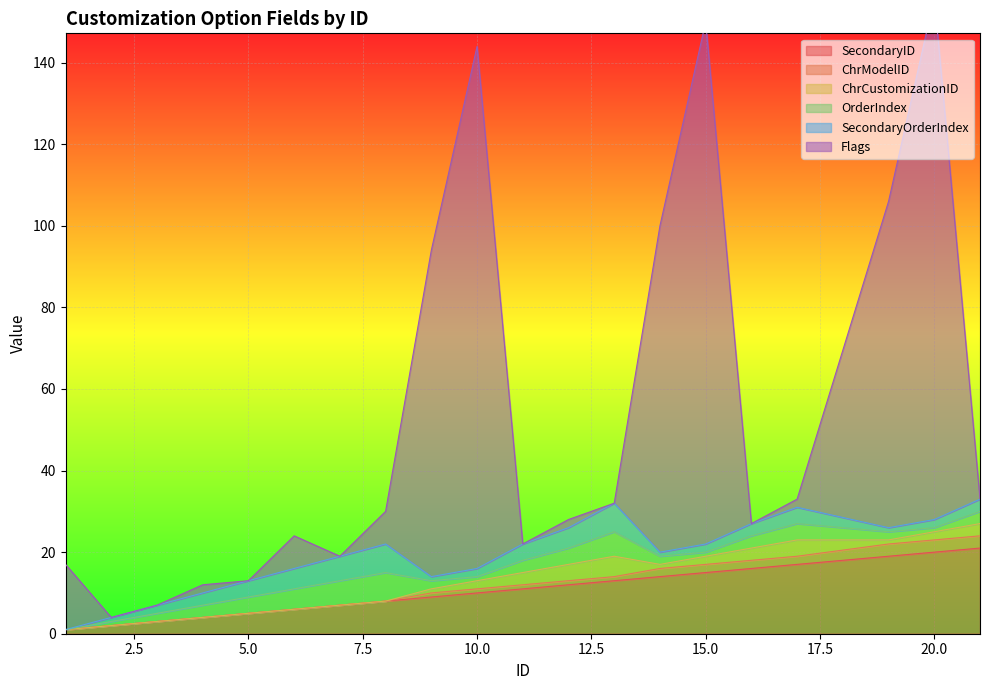

Which series changed the most between 9 and 15?

Flags